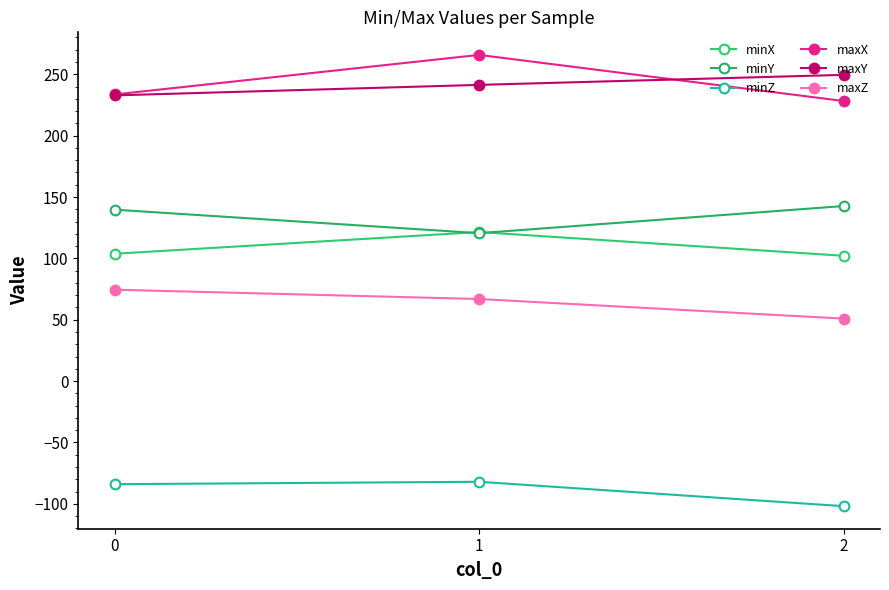

Does the chart have visible grid lines?

No